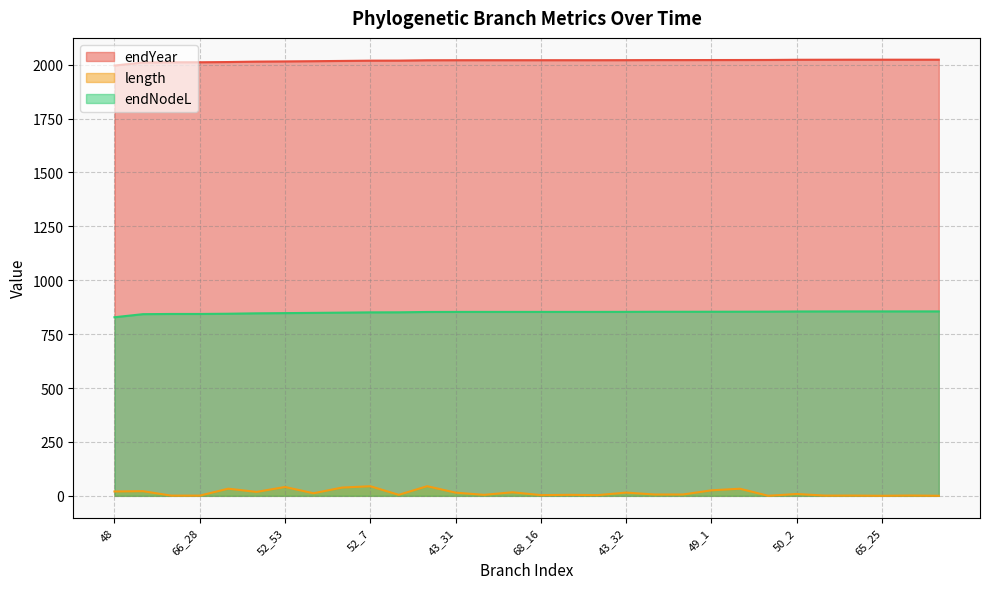

True or false: endYear and endNodeL intersect in this chart.

False